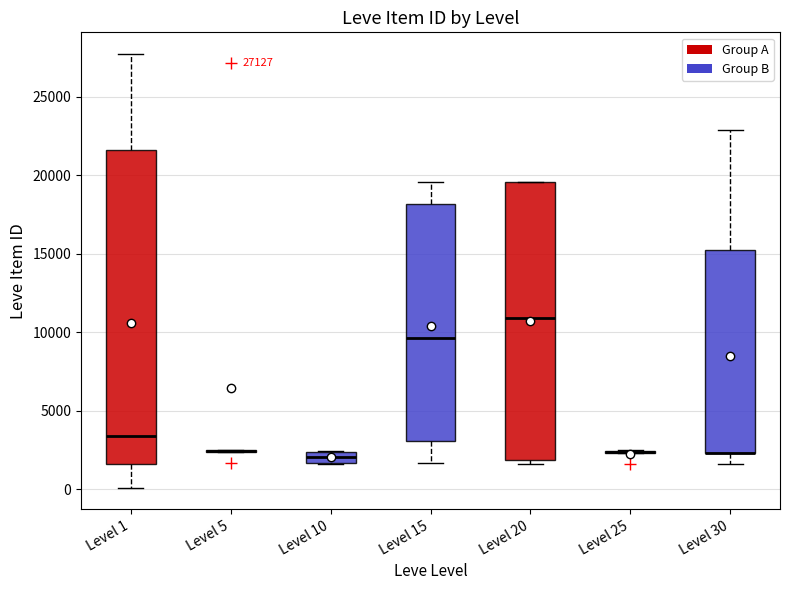

Comparing the boxes themselves (not the whiskers), which one is the tallest?

Level 1